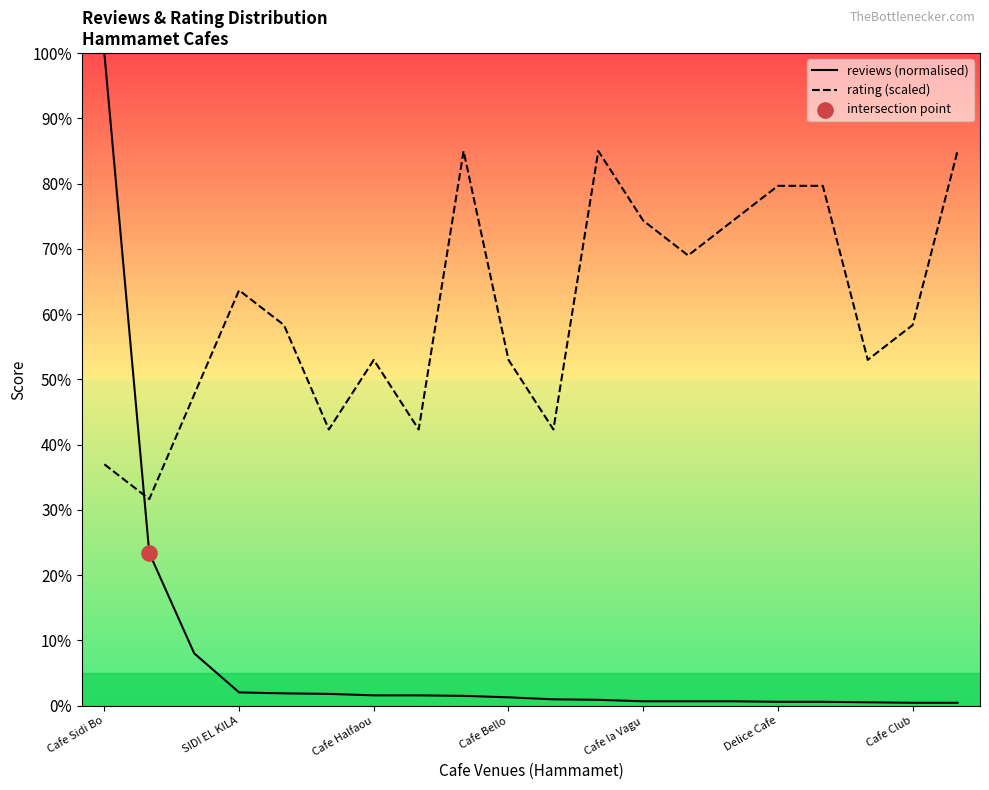

Which series has the largest total across all categories?

rating (scaled)